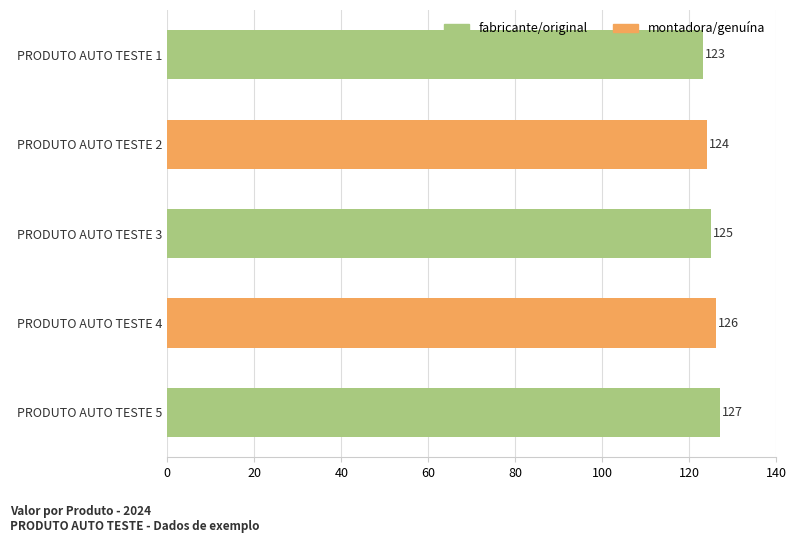

What is the smallest value displayed?

123